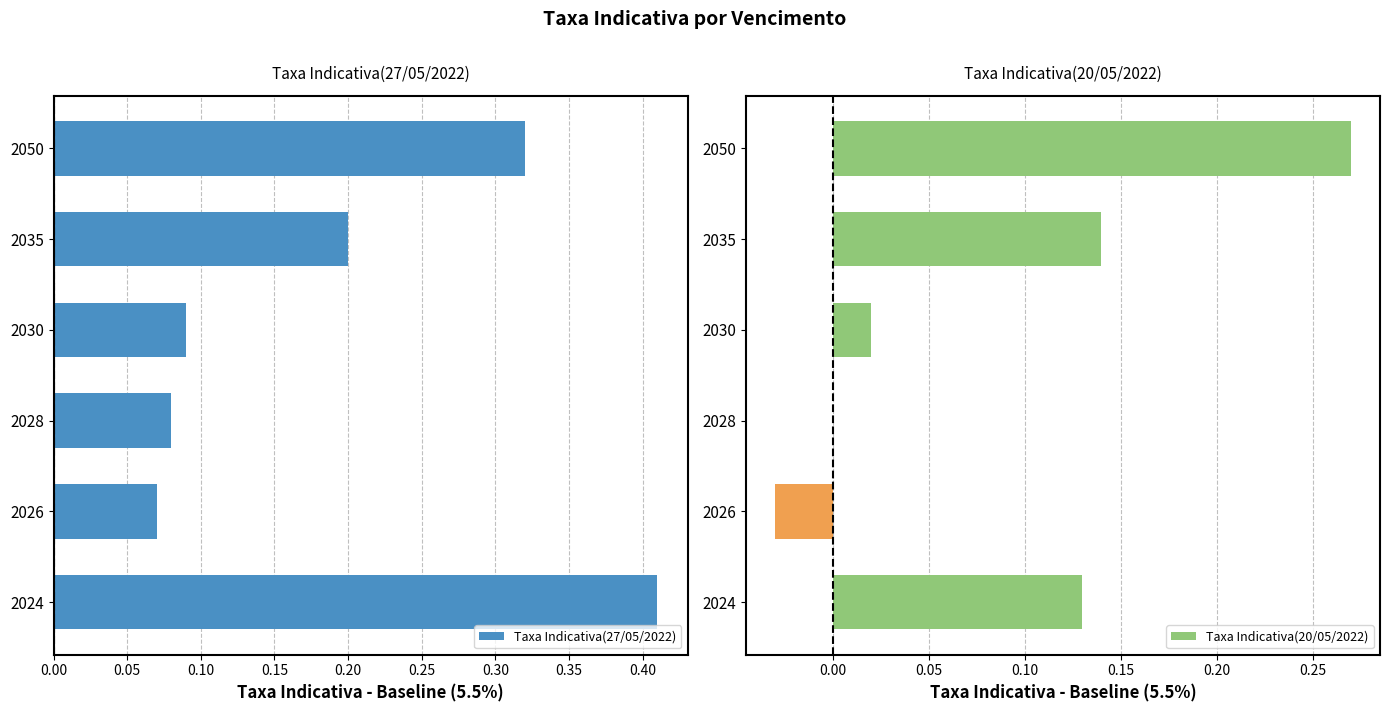

What is the difference between the second highest and second lowest values in the Taxa Indicativa(20/05/2022) series?

0.1